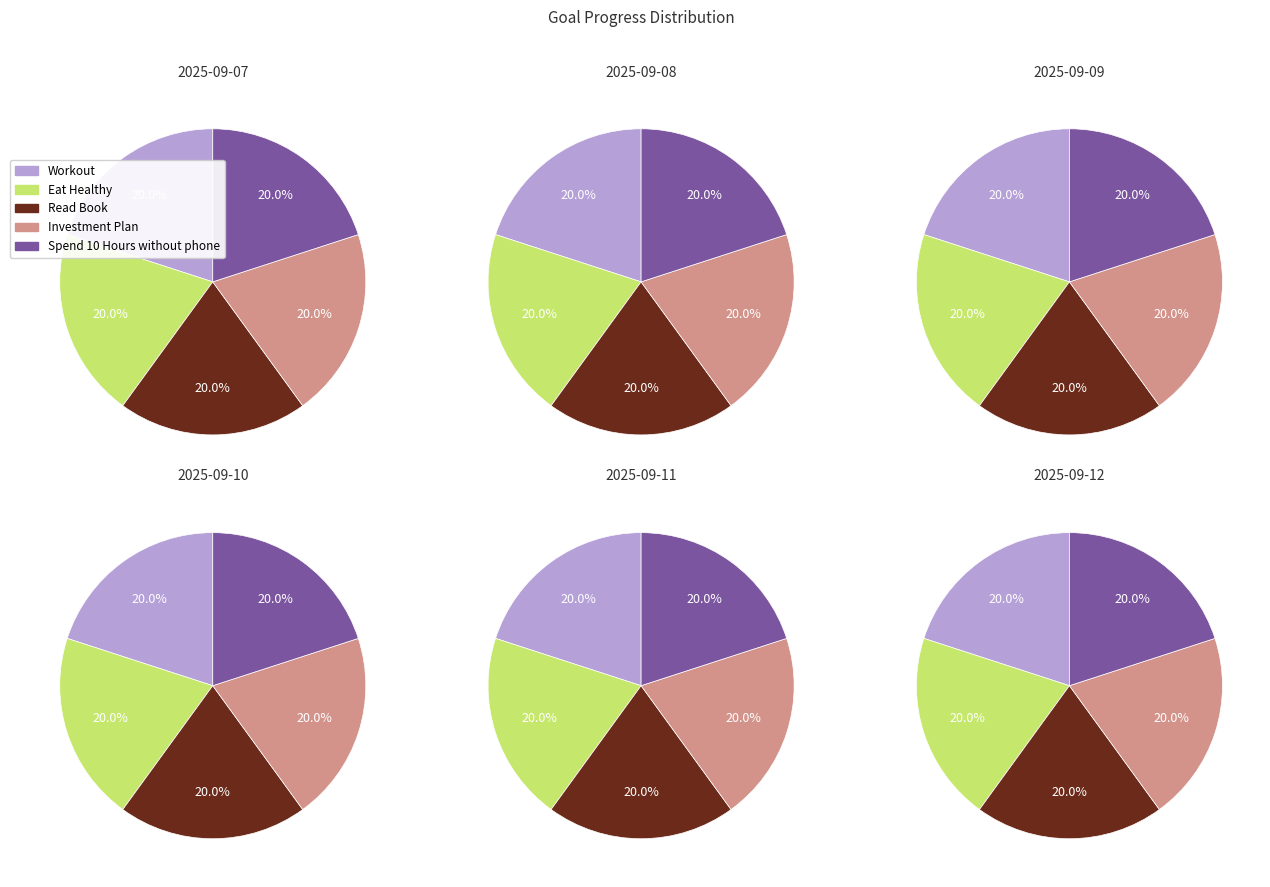

Is it true that 2 is 13% of the pie?

True